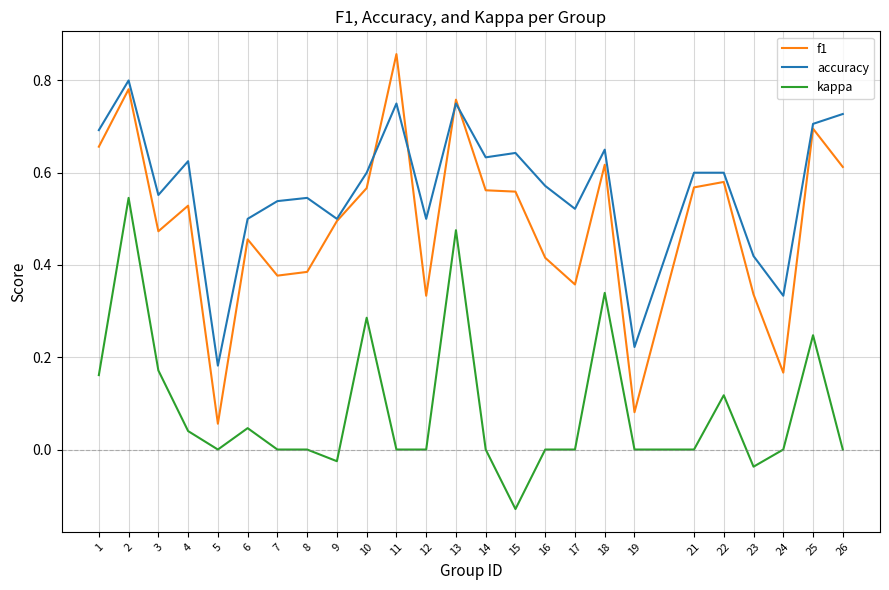

The value of kappa at 23 is -0.0. True or false?

True